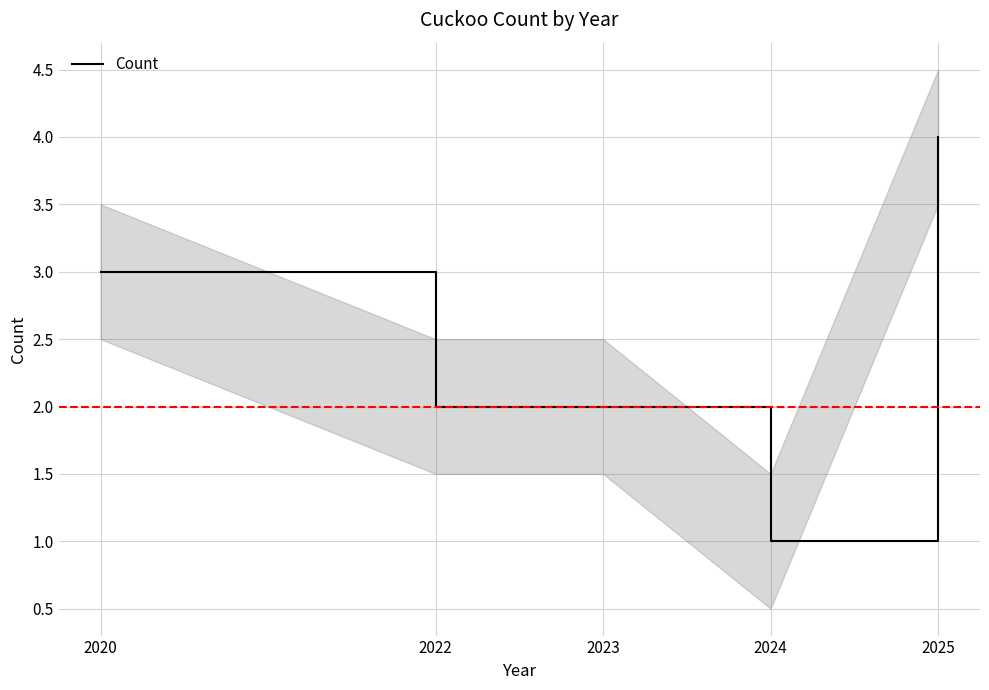

Where does the data first go above 2?

2020